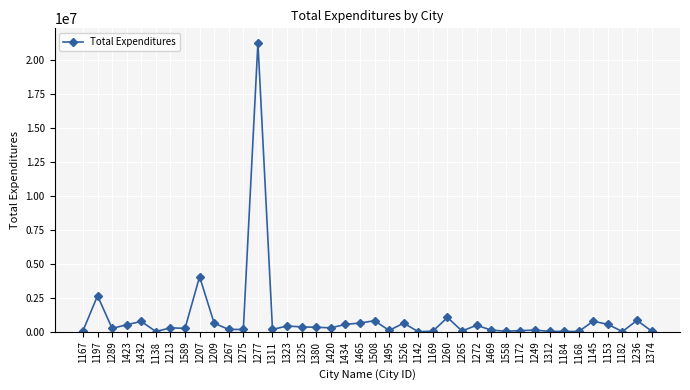

Where is the data nearest to the value 10652682?

1207